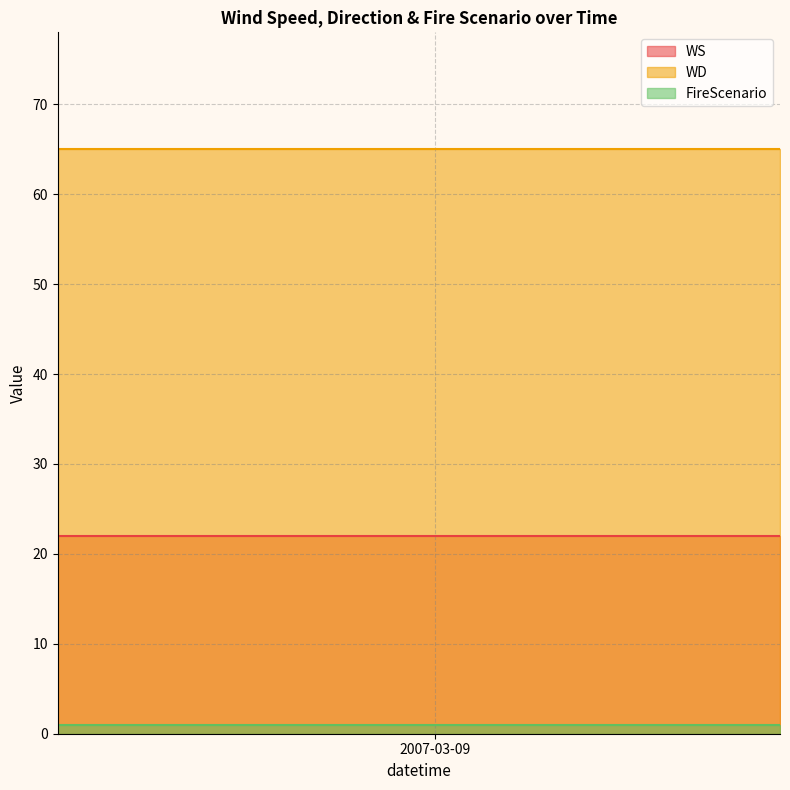

What is the spread (max minus min) of values at 2007-03-09?

64